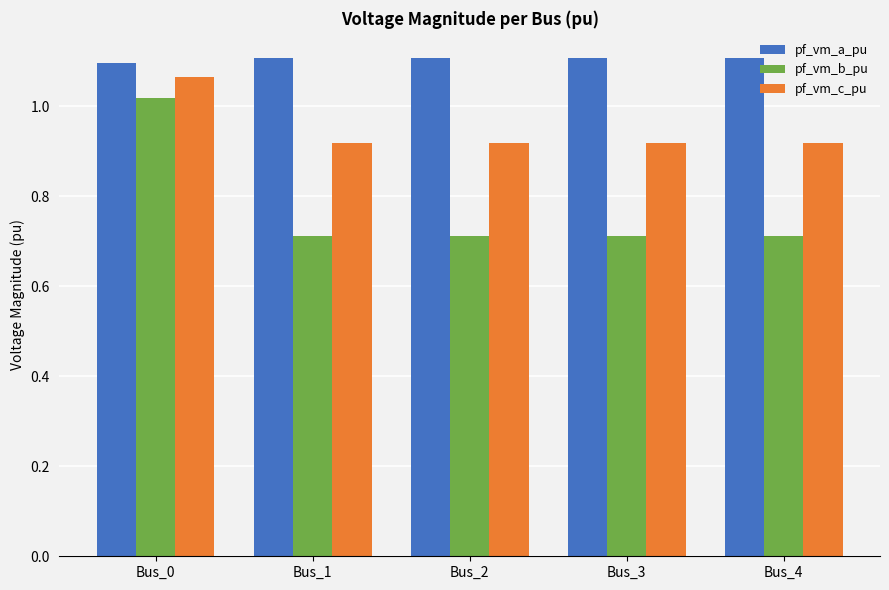

Which series has the largest total across all categories?

pf_vm_a_pu